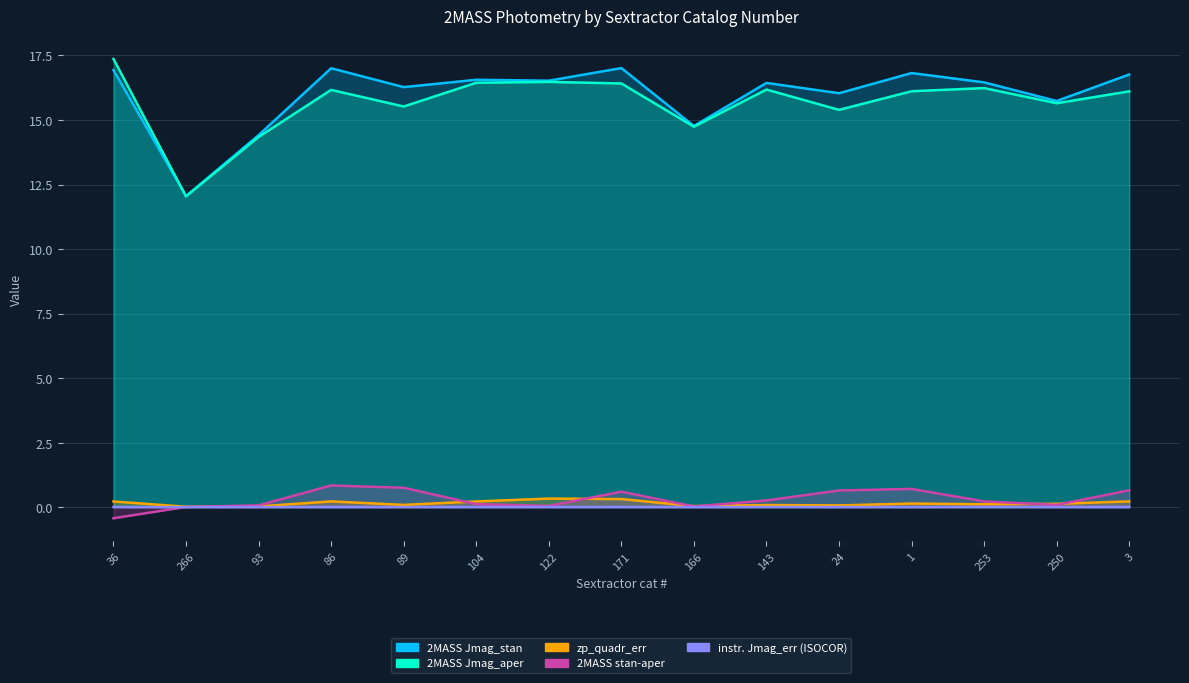

Reading left to right, extract all data points from this chart.

zp_quadr_err: 36=0.2	266=0.0	93=0.0	86=0.2	89=0.1	104=0.2	122=0.3	171=0.3	166=0.0	143=0.1	24=0.1	1=0.1	253=0.1	250=0.1	3=0.2
2MASS Jmag_stan: 36=16.9	266=12.1	93=14.4	86=17.0	89=16.3	104=16.6	122=16.5	171=17.0	166=14.8	143=16.4	24=16.0	1=16.8	253=16.5	250=15.7	3=16.8
2MASS Jmag_aper: 36=17.4	266=12.0	93=14.3	86=16.2	89=15.5	104=16.4	122=16.5	171=16.4	166=14.7	143=16.2	24=15.4	1=16.1	253=16.2	250=15.6	3=16.1
instrumental Jmag_err (ISOCOR): 36=0.0	266=0.0	93=0.0	86=0.0	89=0.0	104=0.0	122=0.0	171=0.0	166=0.0	143=0.0	24=0.0	1=0.0	253=0.0	250=0.0	3=0.0
2MASS stan-aper: 36=-0.4	266=0.0	93=0.1	86=0.8	89=0.8	104=0.1	122=0.0	171=0.6	166=0.0	143=0.3	24=0.6	1=0.7	253=0.2	250=0.1	3=0.7